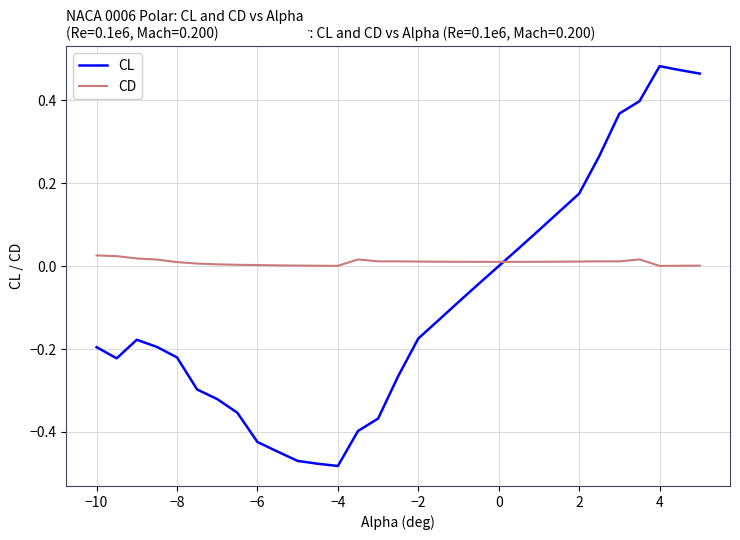

Which series has the widest spread of values?

CL